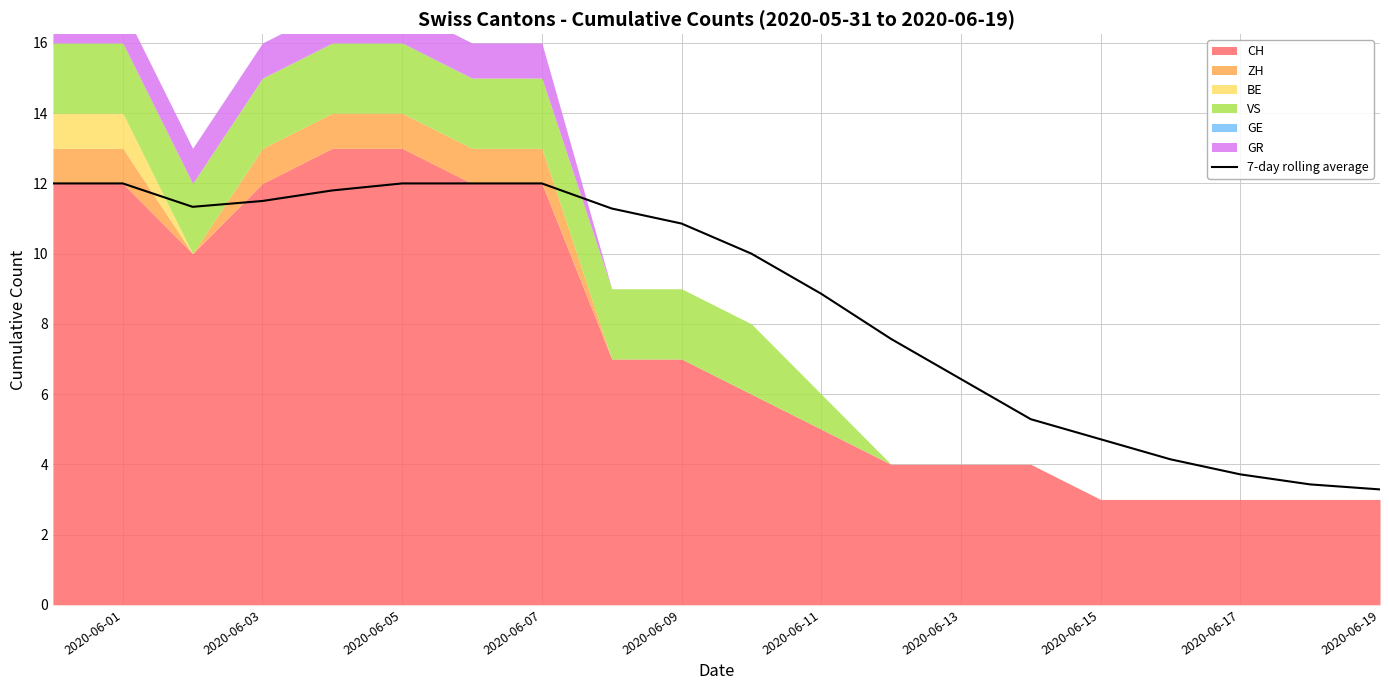

Is it true that 7-day rolling average equals 18.9 at 2020-06-01?

False